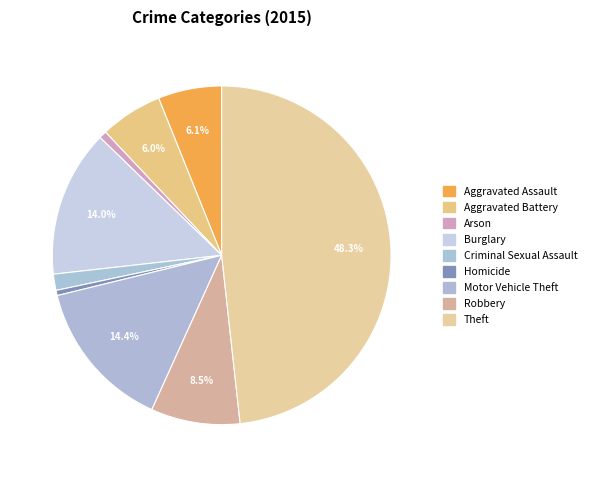

To the nearest percent, what percentage of the pie is Criminal Sexual Assault?

2%